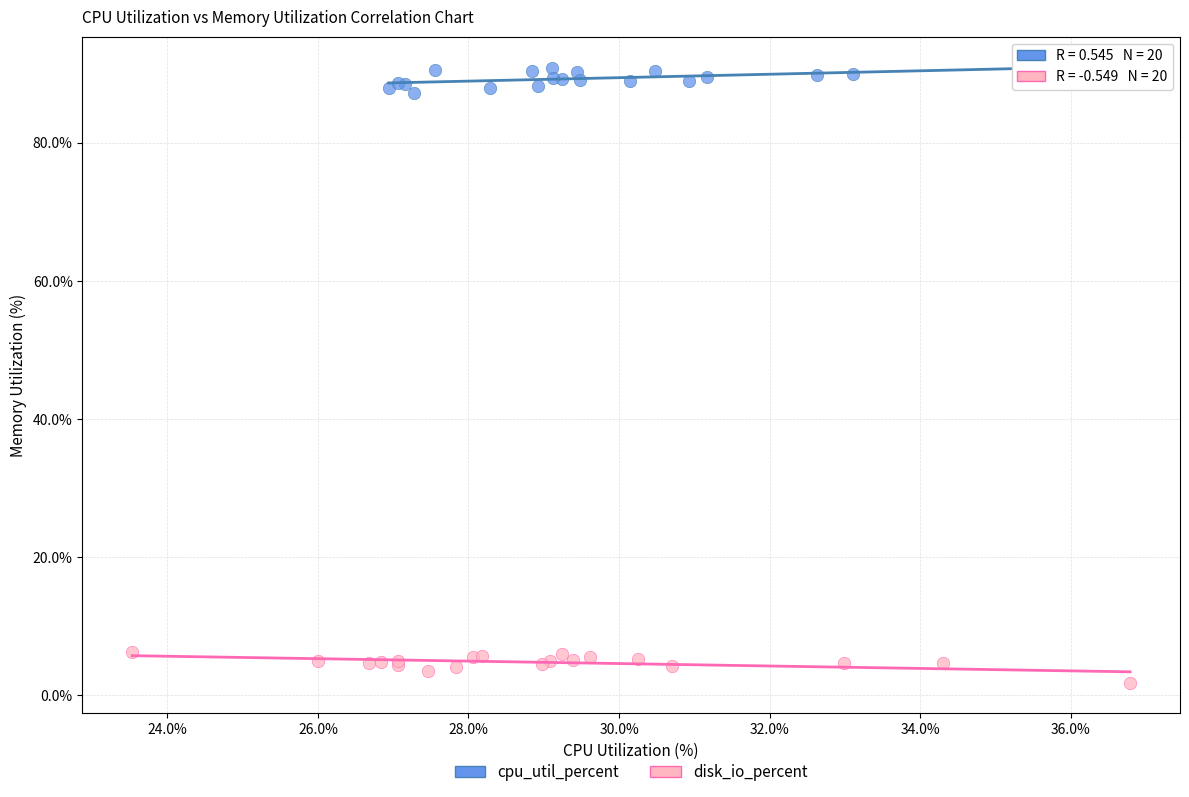

Which series reaches the maximum Y coordinate?

cpu_util_percent